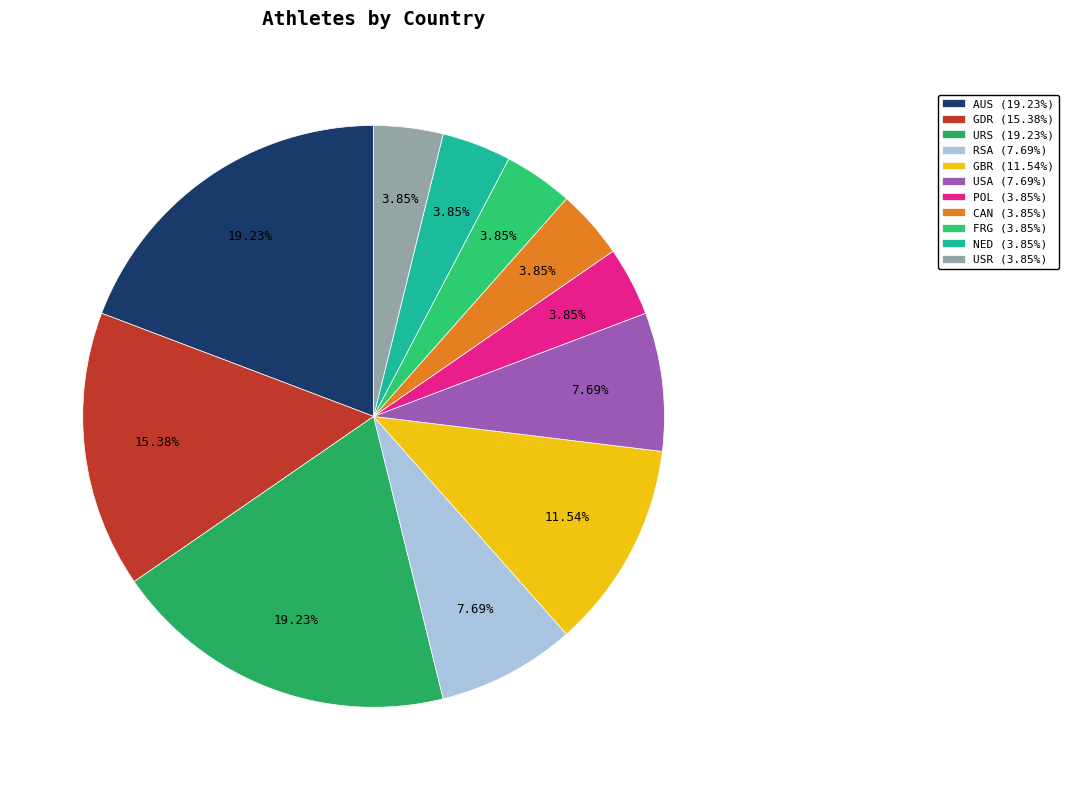

Count the number of slices in the pie.

11